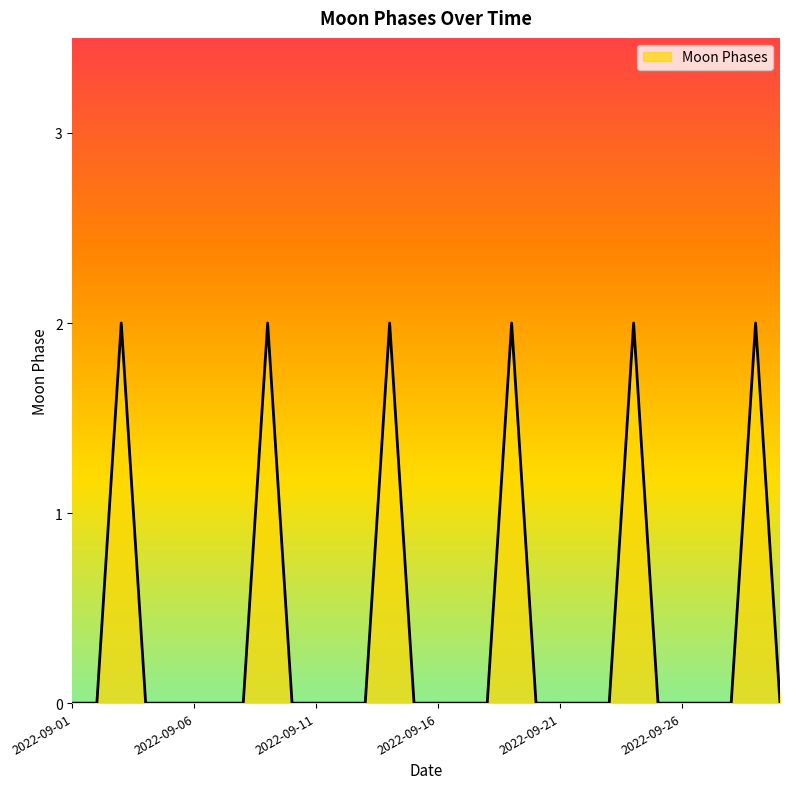

What is the maximum value shown in the chart?

2